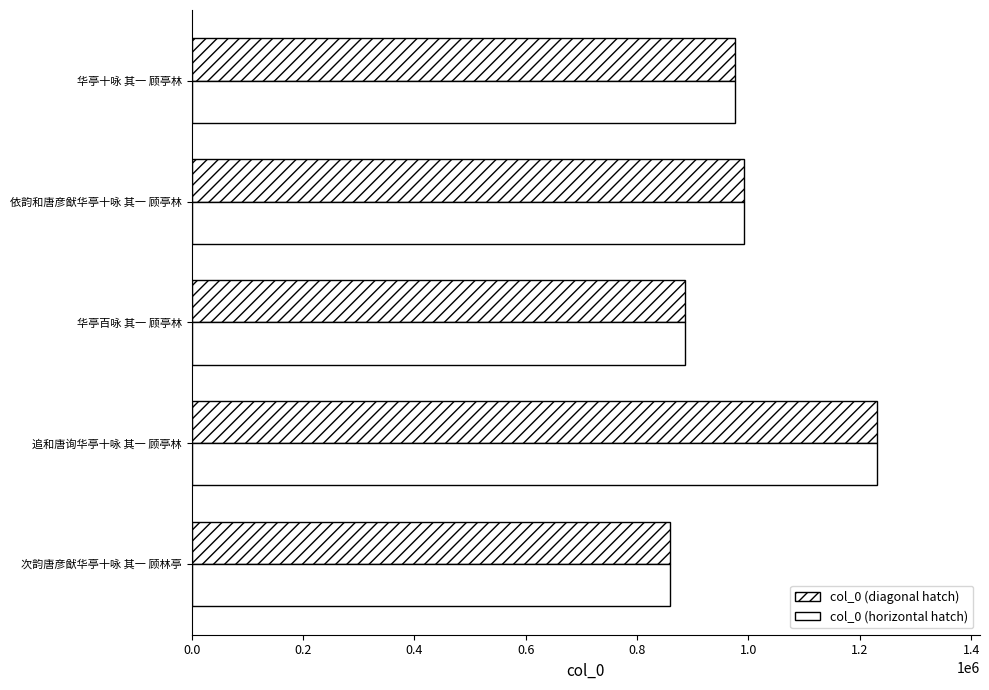

At how many categories does at least one series exceed 877682?

4